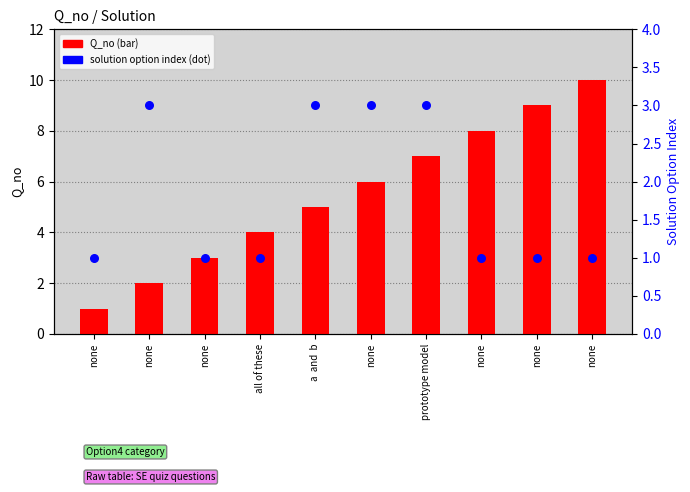

What are all the series names shown in the legend?

Q_no, solution option index